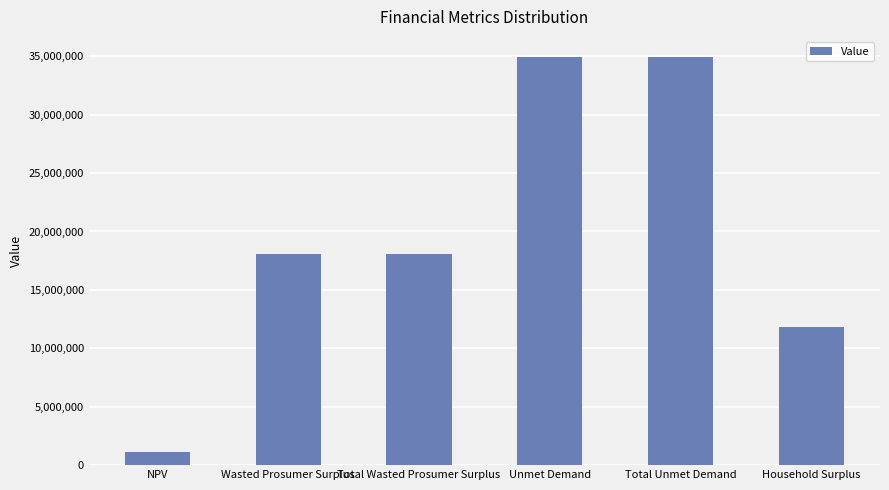

Reading right to left, list all the values displayed in this chart.

Household Surplus=11784126.5	Total Unmet Demand=34912783.2	Unmet Demand=34912783.2	Total Wasted Prosumer Surplus=18093321.8	Wasted Prosumer Surplus=18093321.8	NPV=1118712.1